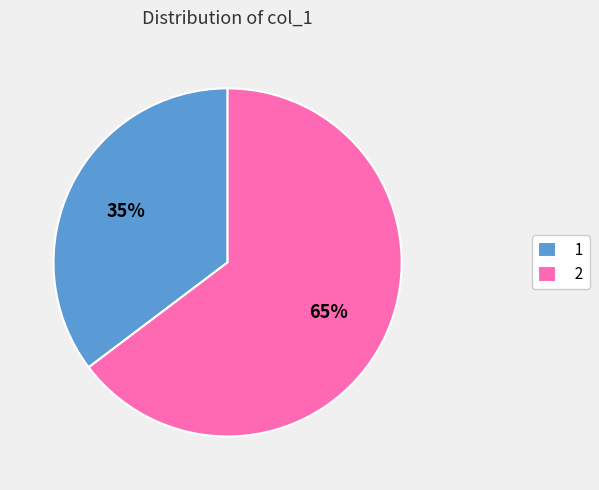

Rank the categories by value from highest to lowest.

2, 1